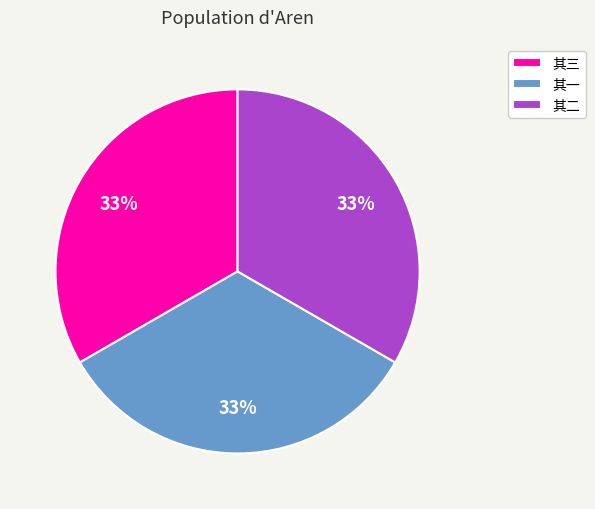

To the nearest percent, what is the average slice percentage?

33%